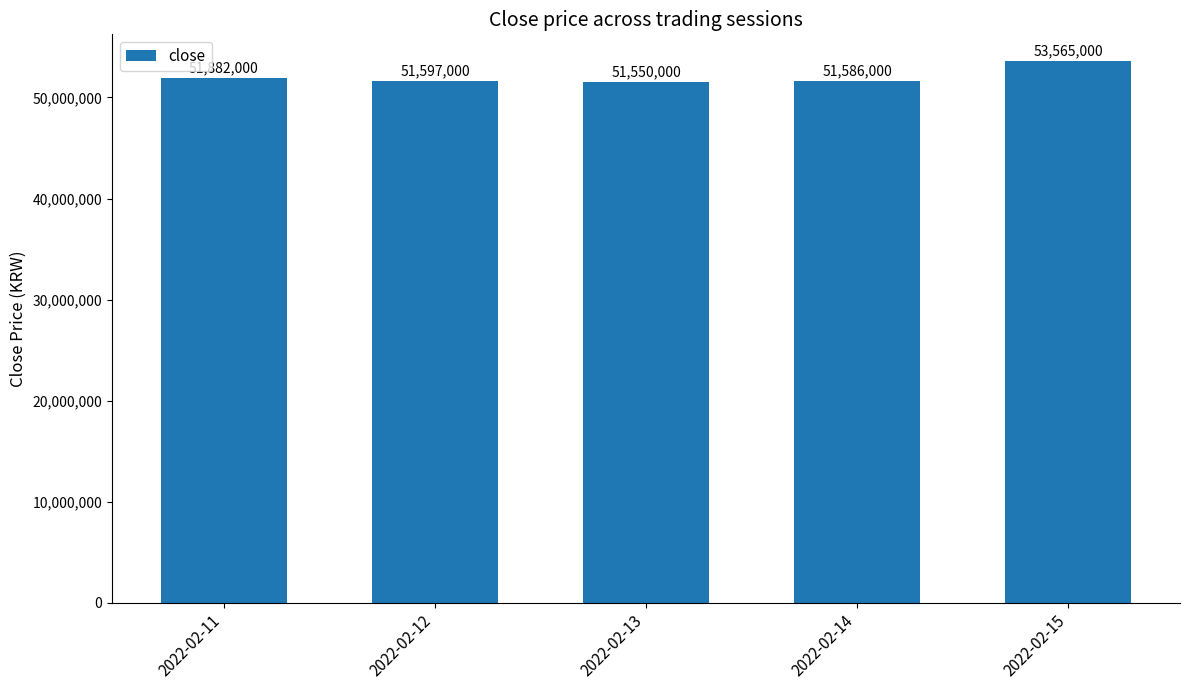

How many distinct data groups are displayed?

1